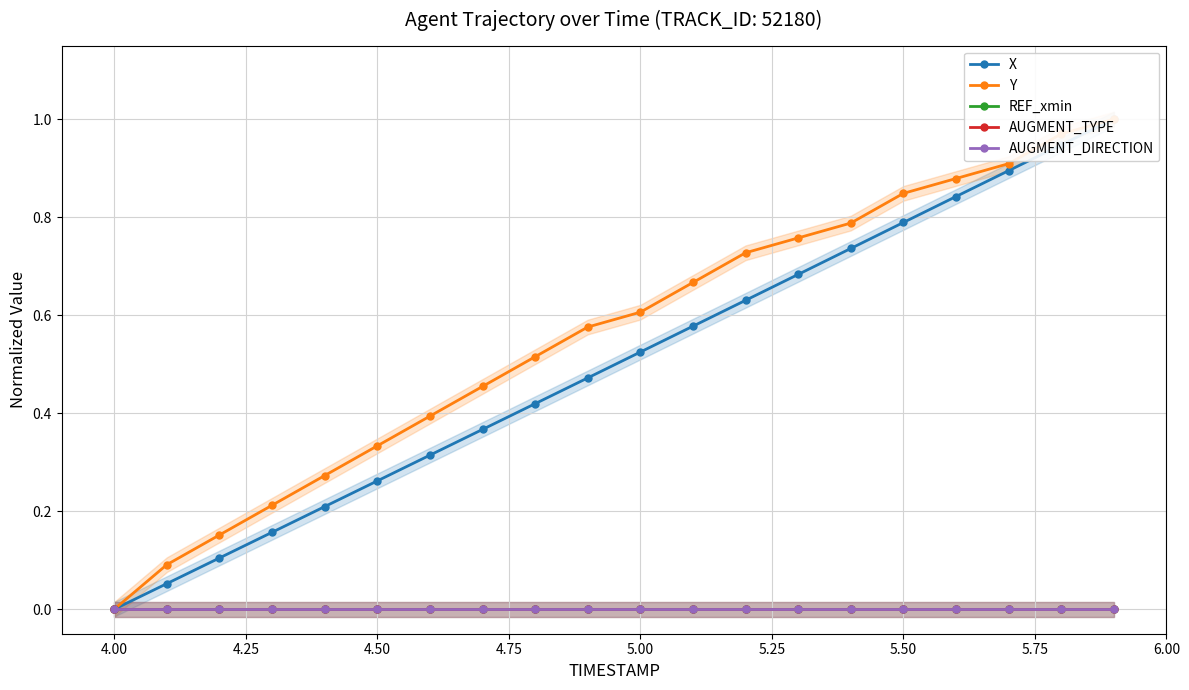

Rank the series by their maximum value, from lowest to highest.

REF_xmin, AUGMENT_TYPE, AUGMENT_DIRECTION, X, Y